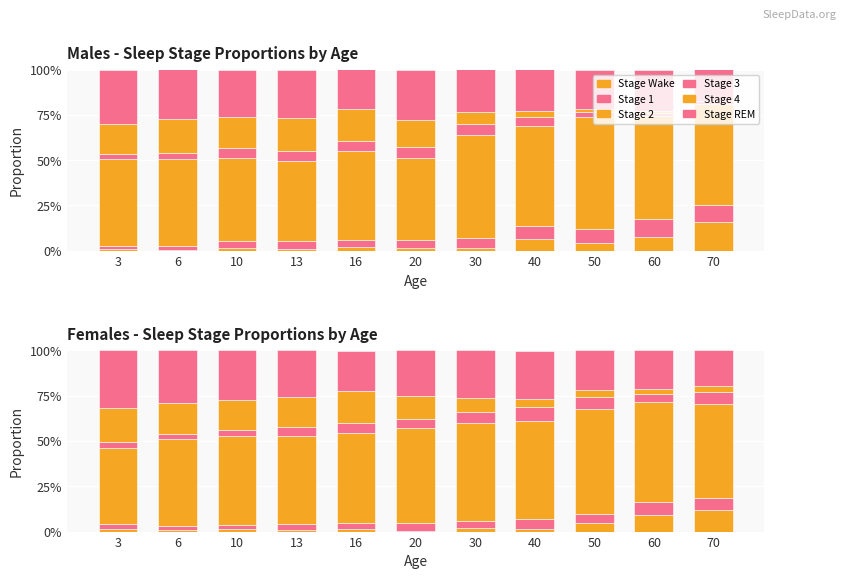

What is the greatest value displayed?

0.6